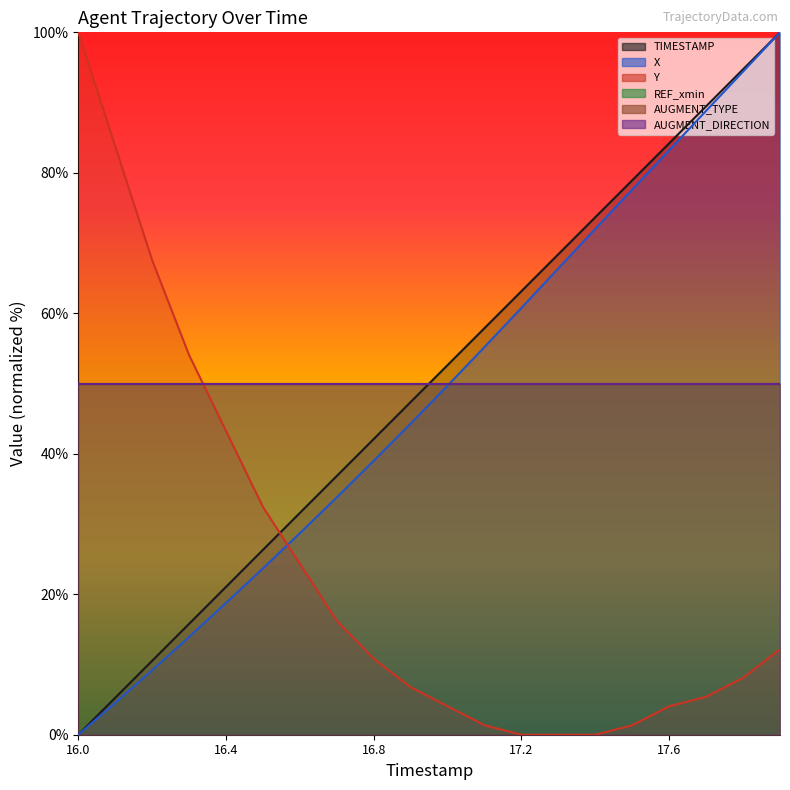

The X series shows 28.7 at 16.6. True or false?

True